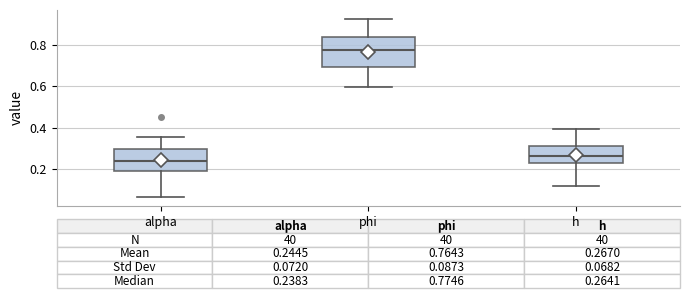

Comparing the boxes themselves (not the whiskers), which one is the tallest?

phi